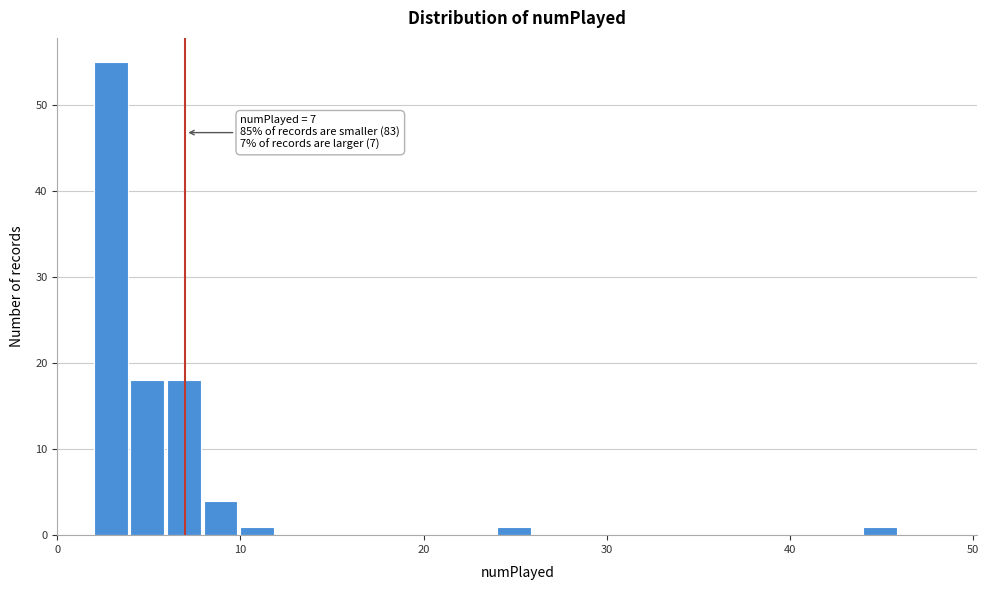

Read against the x-axis, roughly where is the centre of the tallest bar?

3